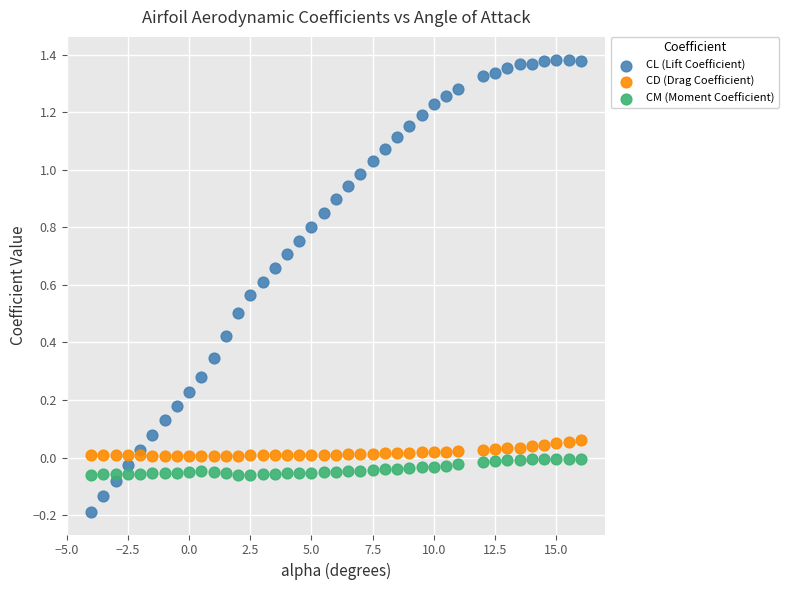

Which series contains the lowest Y value?

CL (Lift Coefficient)